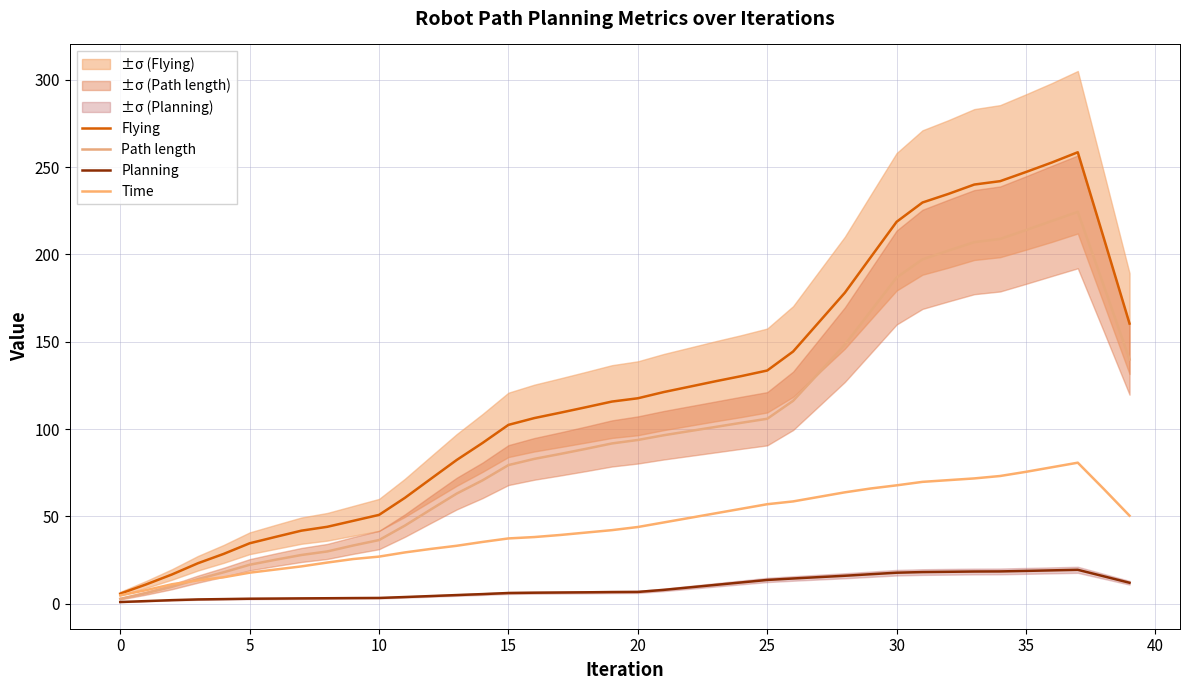

What is the sum of all Time values?

1769.2